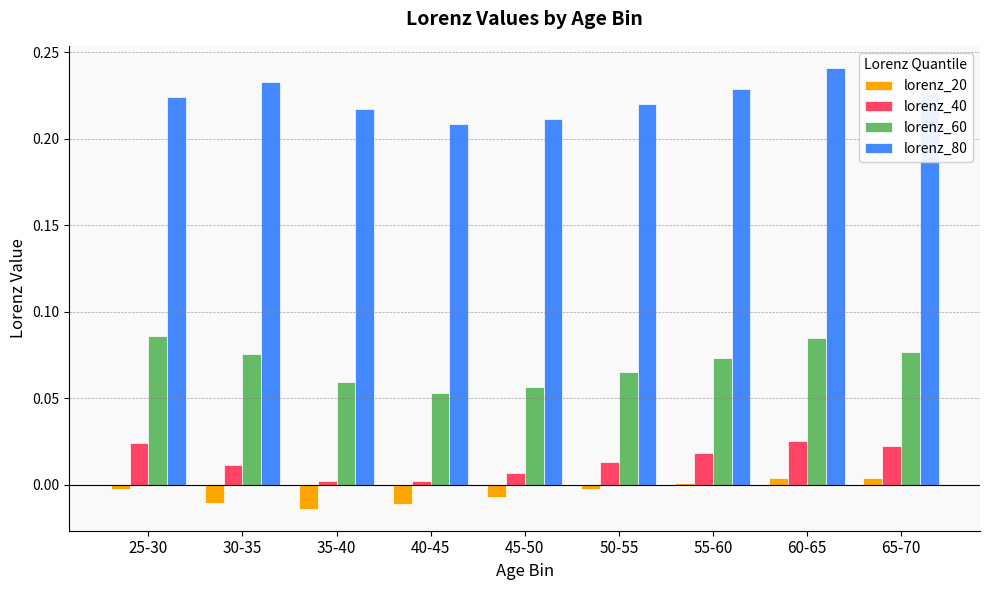

List the series in order of their peak value, lowest first.

lorenz_20, lorenz_40, lorenz_60, lorenz_80